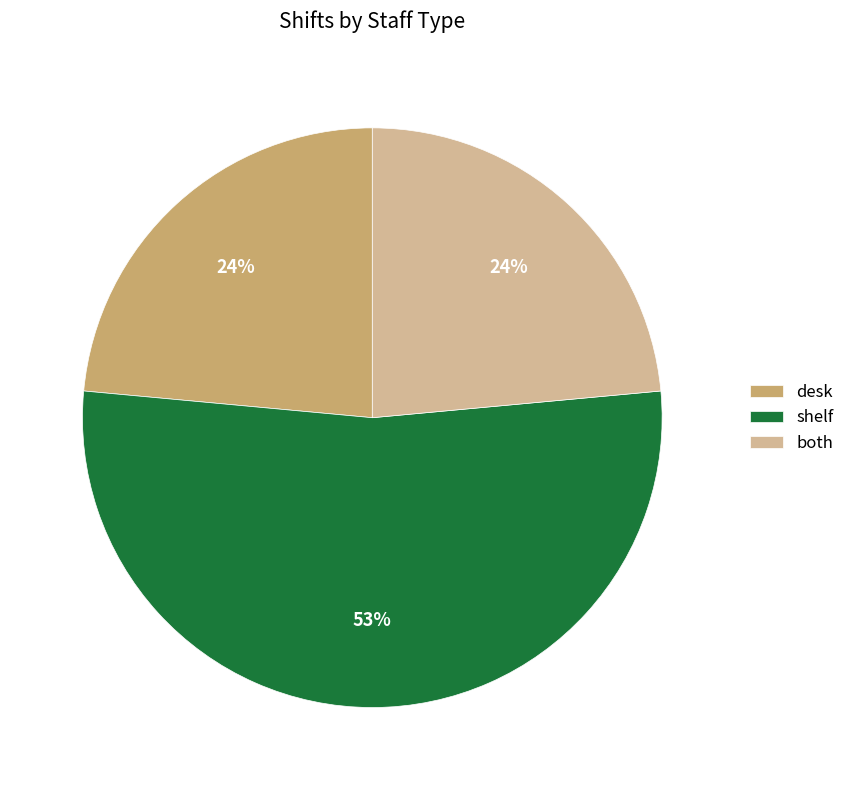

What is the largest slice in the pie chart?

shelf